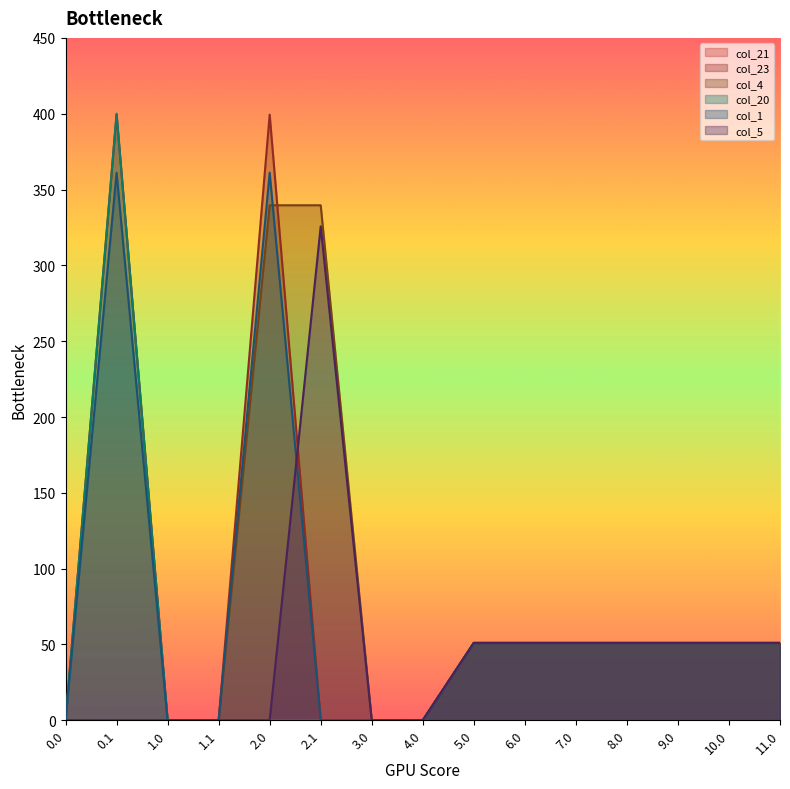

What is the label of the 10th point from the right?

2.1